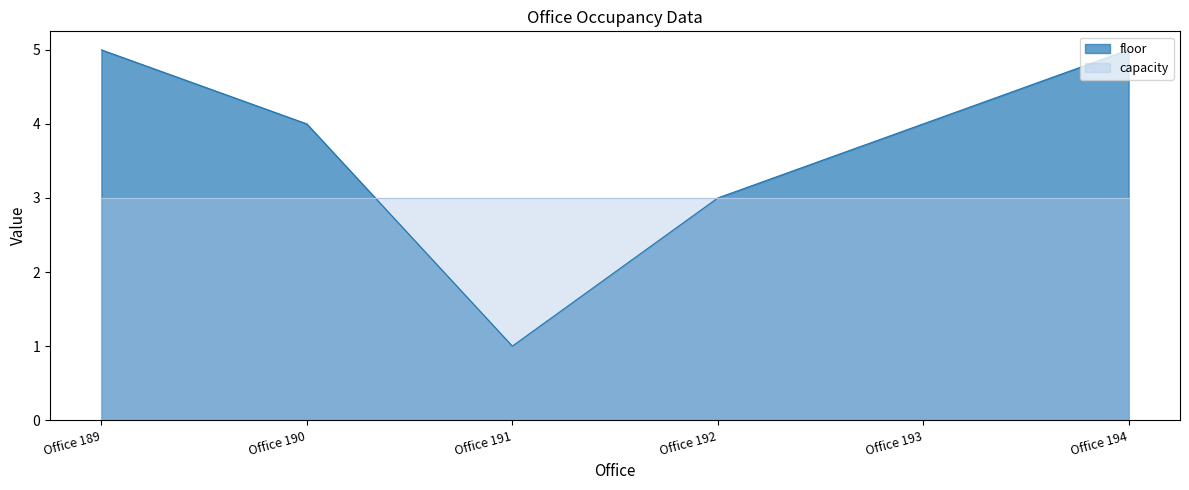

Is it true that the value at Office 192 is 4?

False